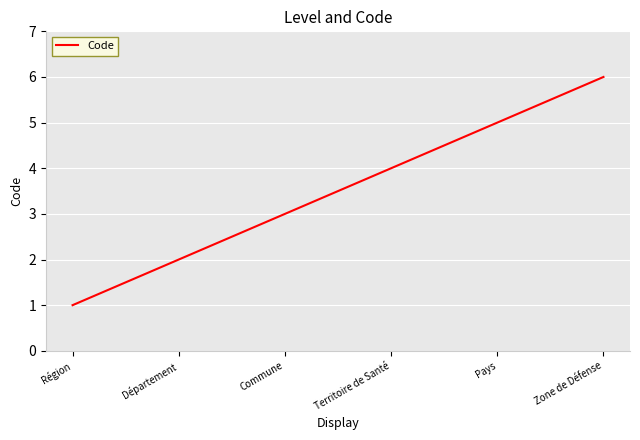

The value at Zone de Défense is 6. True or false?

True